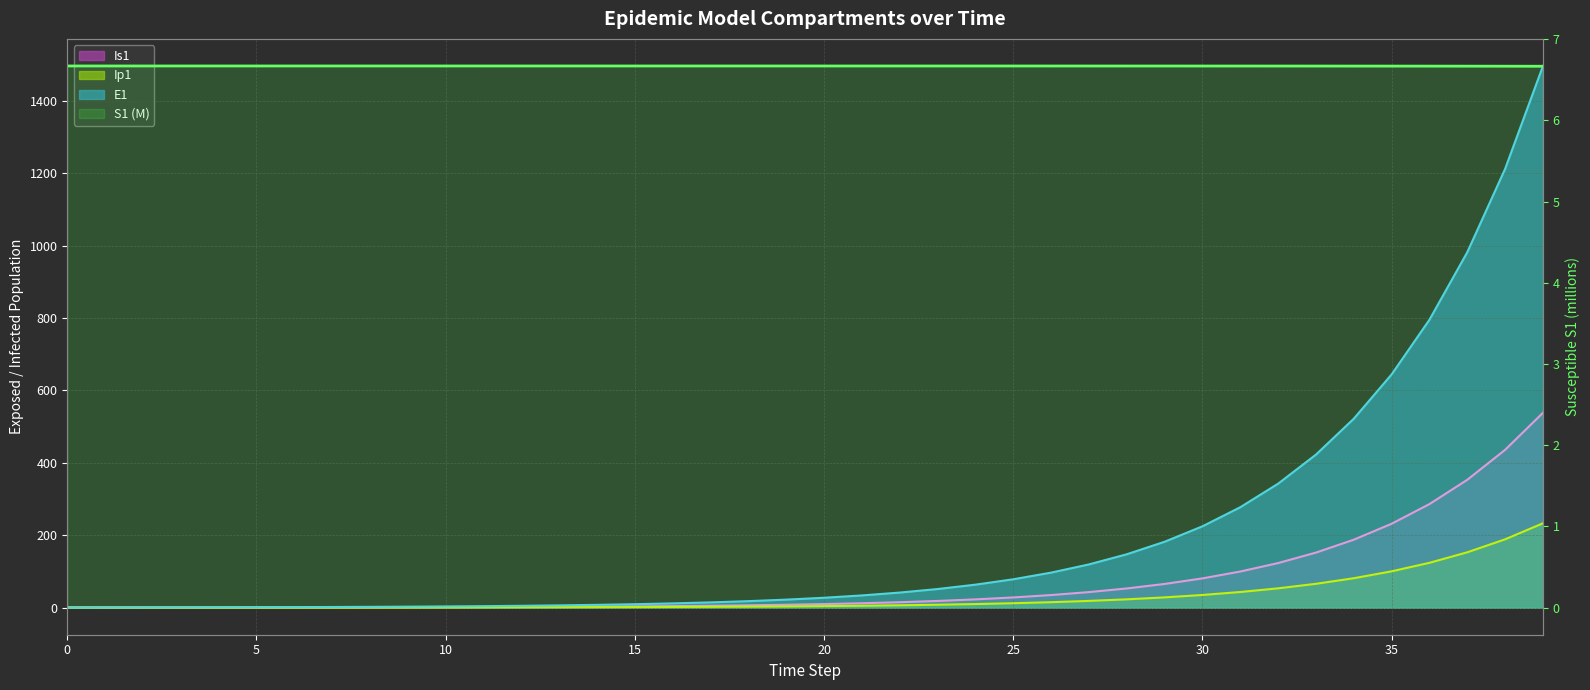

At how many categories does at least one series exceed 1386?

1